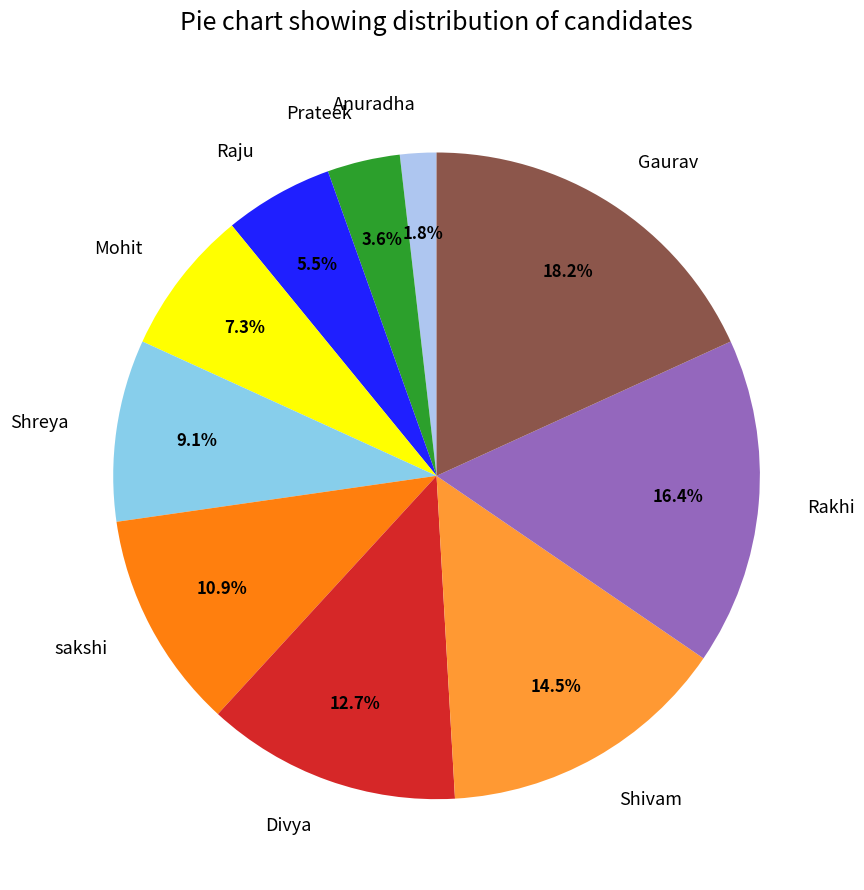

What percentage is the sakshi slice, to the nearest percent?

11%